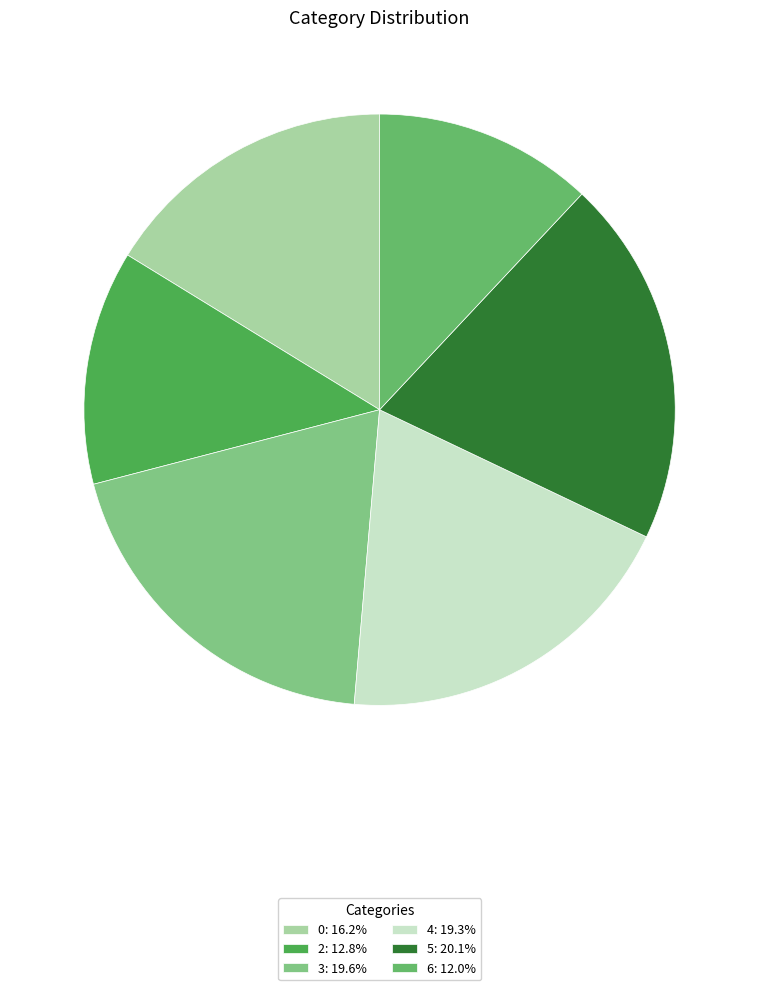

Is there any slice that represents more than half of the pie?

No